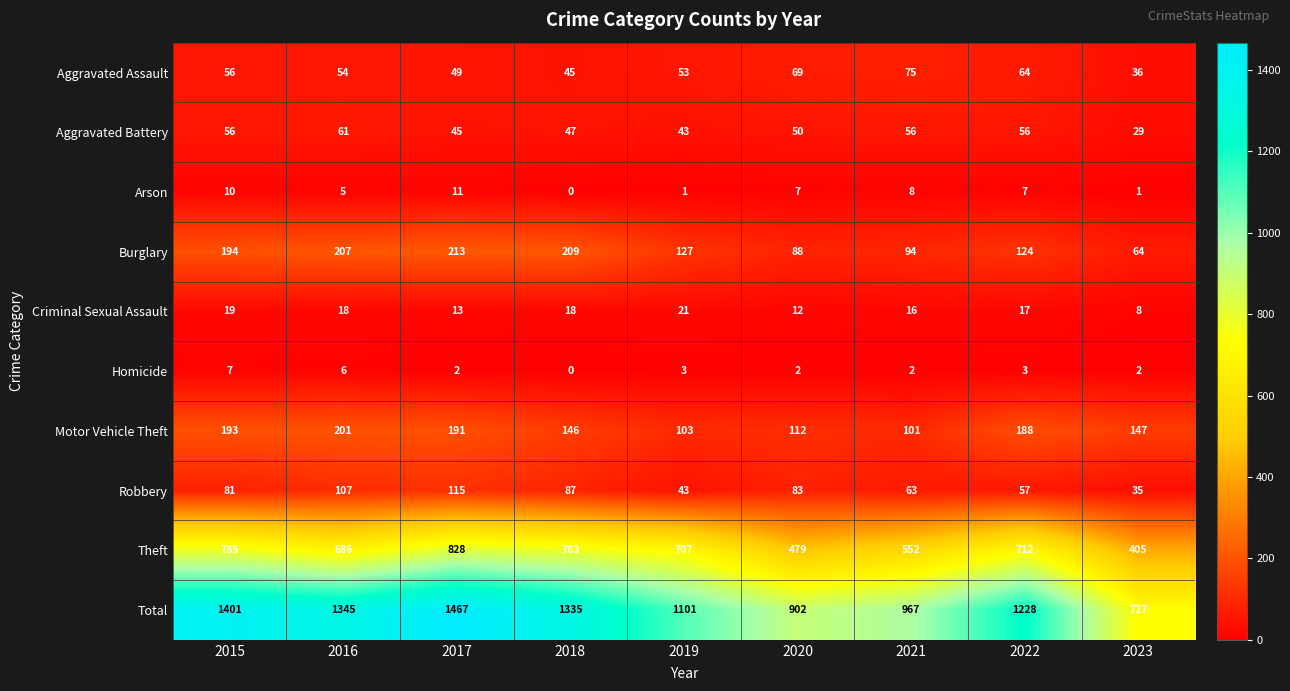

What is the difference between the highest and lowest values at 2022?

1225